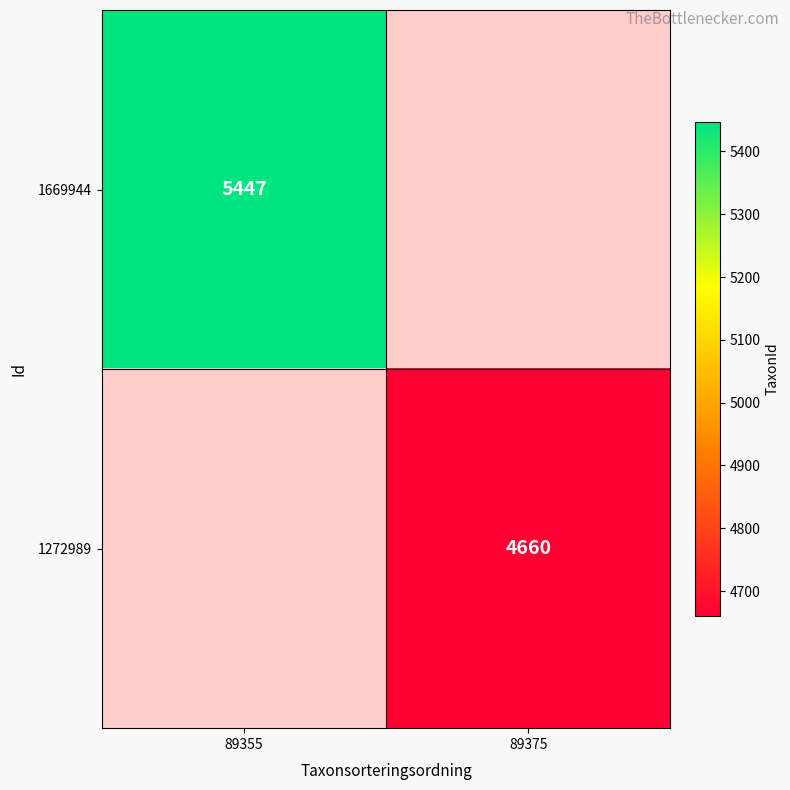

What is the greatest value displayed?

5447.0